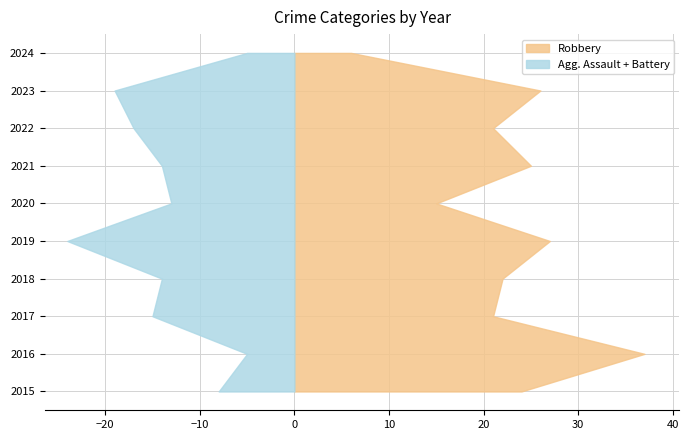

Reading left to right, extract all data points from this chart.

Robbery: 24	37	21	22	27	15	25	21	26	6
Aggravated Battery: 3	2	8	9	19	9	8	13	12	3
Aggravated Assault: 5	3	7	5	5	4	6	4	7	2